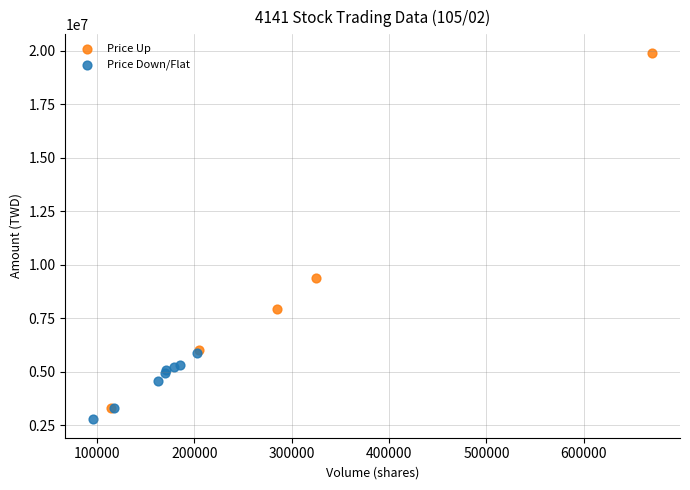

What are all the series names shown in the legend?

Price Up, Price Down/Flat